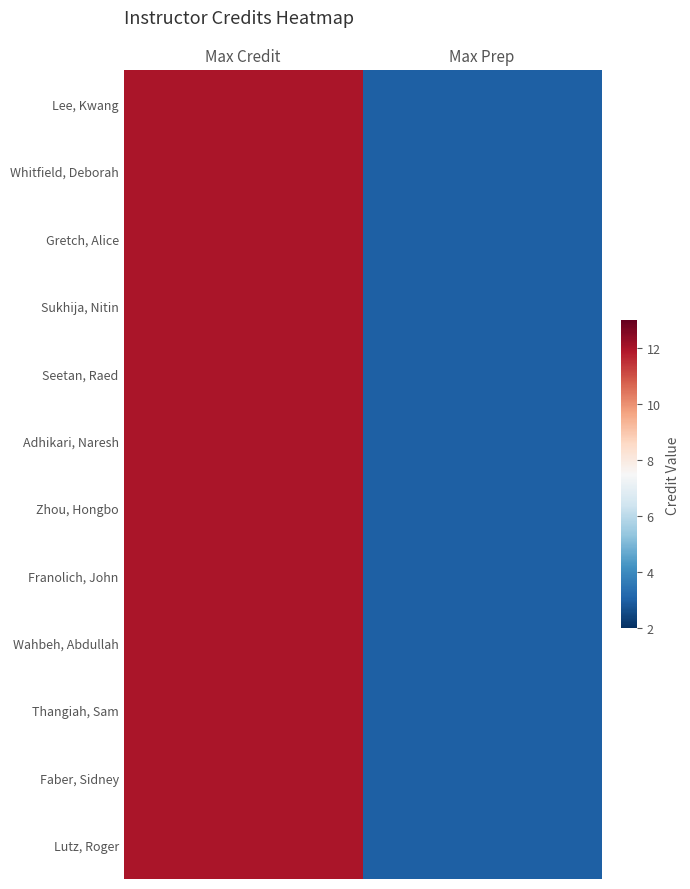

How many distinct data groups are displayed?

12